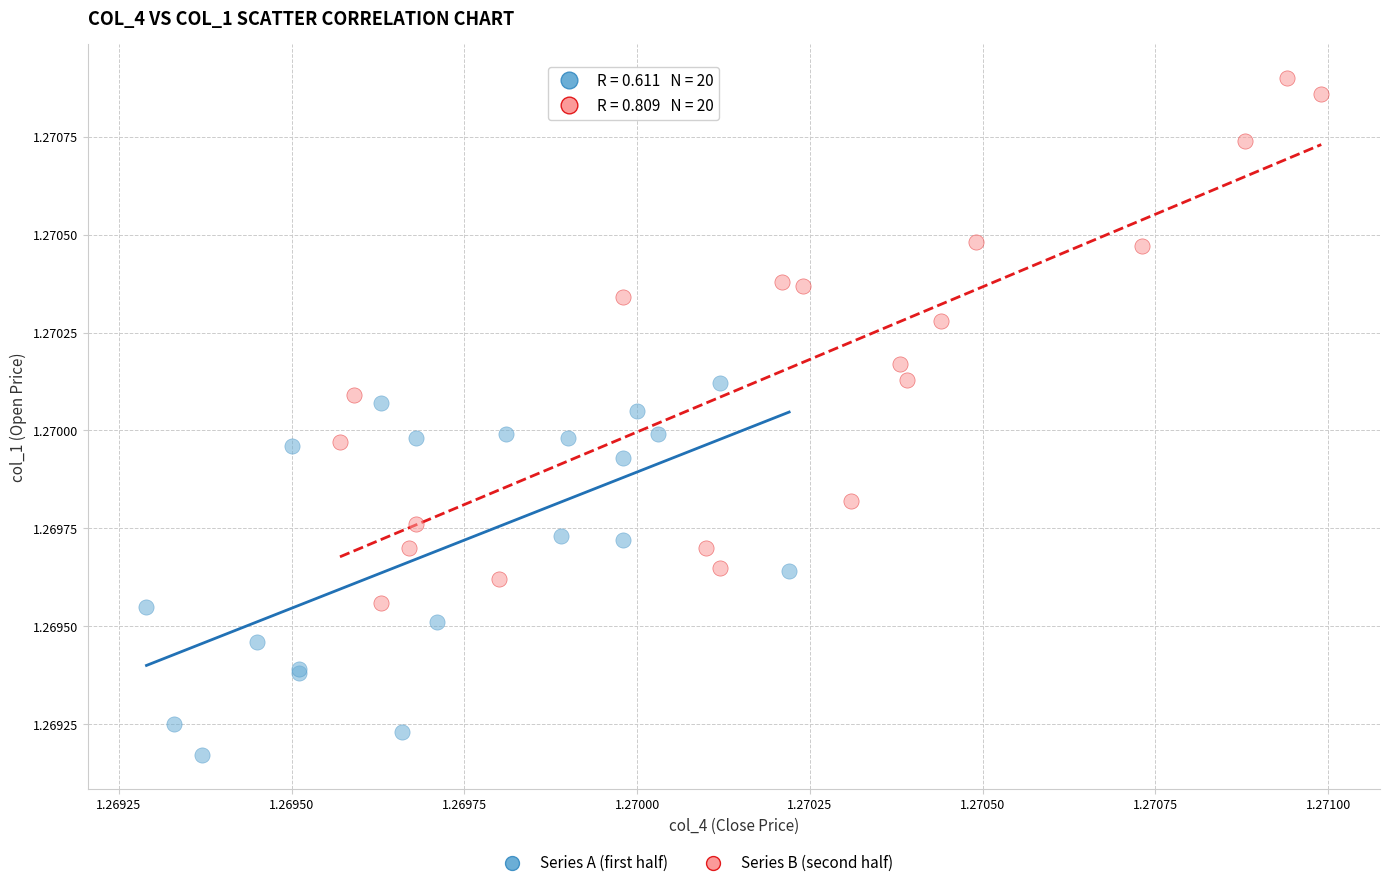

Which series reaches the minimum Y coordinate?

Series A (first half)